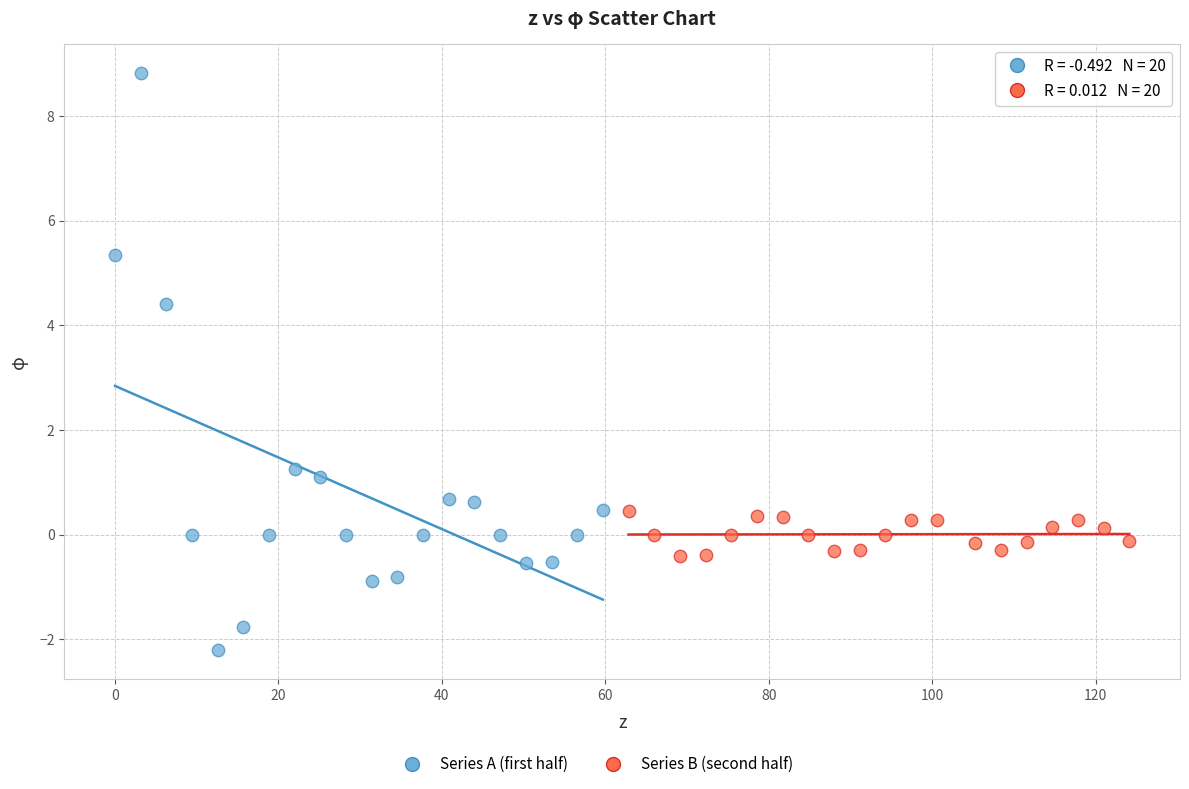

Which series reaches the minimum Y coordinate?

Series A (first half)